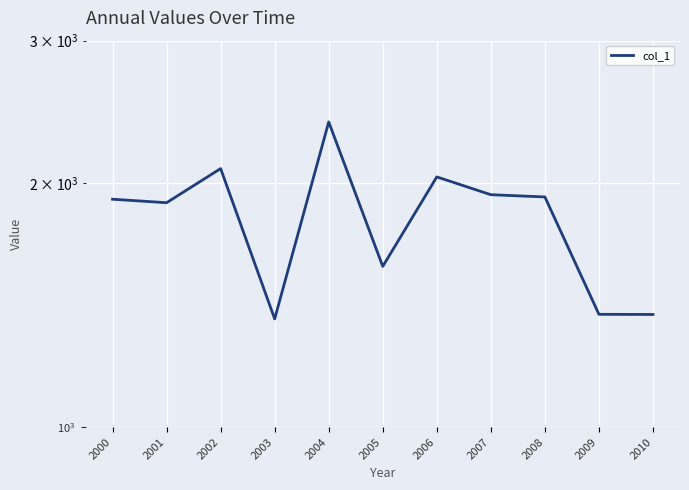

What is the sum of the values at 2008 and 2003?

3284.2